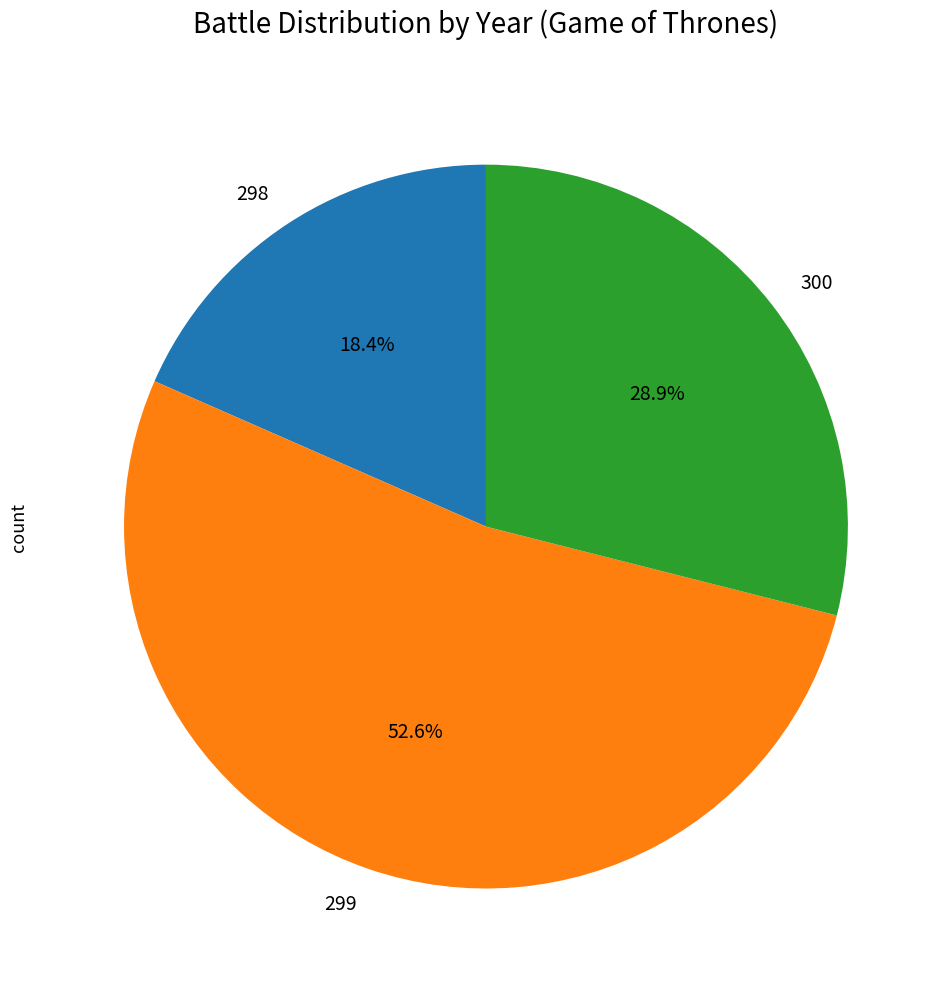

How much of the chart is everything except 300?

71.1%